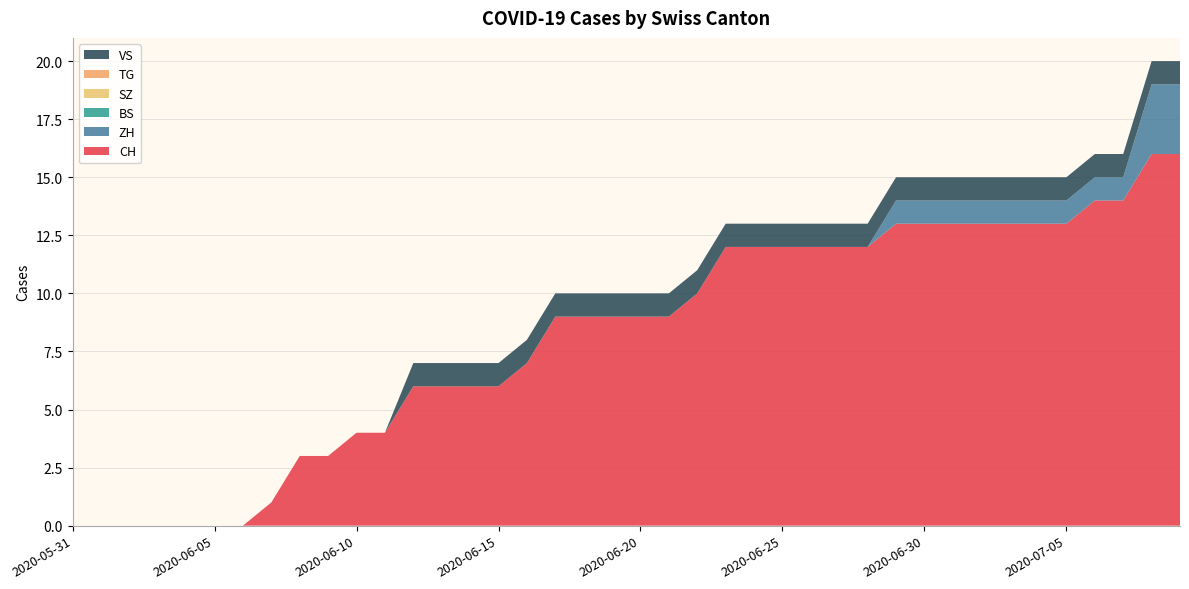

Reading left to right, transcribe all the data shown in this chart.

CH: 0	0	0	0	0	0	0	1	3	3	4	4	6	6	6	6	7	9	9	9	9	9	10	12	12	12	12	12	12	13	13	13	13	13	13	13	14	14	16	16
ZH: 0	0	0	0	0	0	0	0	0	0	0	0	0	0	0	0	0	0	0	0	0	0	0	0	0	0	0	0	0	1	1	1	1	1	1	1	1	1	3	3
BS: 0	0	0	0	0	0	0	0	0	0	0	0	0	0	0	0	0	0	0	0	0	0	0	0	0	0	0	0	0	0	0	0	0	0	0	0	0	0	0	0
SZ: 0	0	0	0	0	0	0	0	0	0	0	0	0	0	0	0	0	0	0	0	0	0	0	0	0	0	0	0	0	0	0	0	0	0	0	0	0	0	0	0
TG: 0	0	0	0	0	0	0	0	0	0	0	0	0	0	0	0	0	0	0	0	0	0	0	0	0	0	0	0	0	0	0	0	0	0	0	0	0	0	0	0
VS: 0	0	0	0	0	0	0	0	0	0	0	0	1	1	1	1	1	1	1	1	1	1	1	1	1	1	1	1	1	1	1	1	1	1	1	1	1	1	1	1